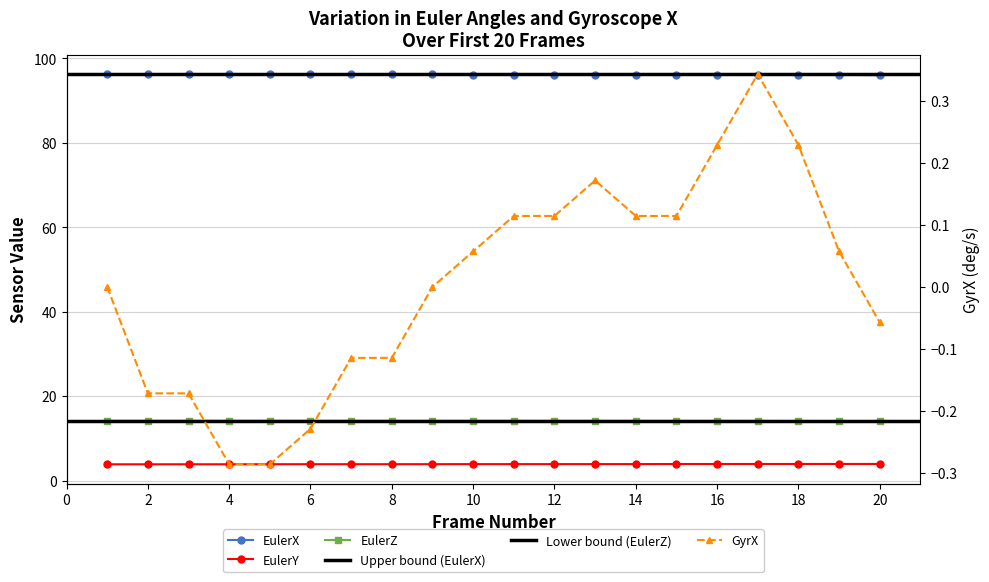

Count the number of data series in this chart.

4